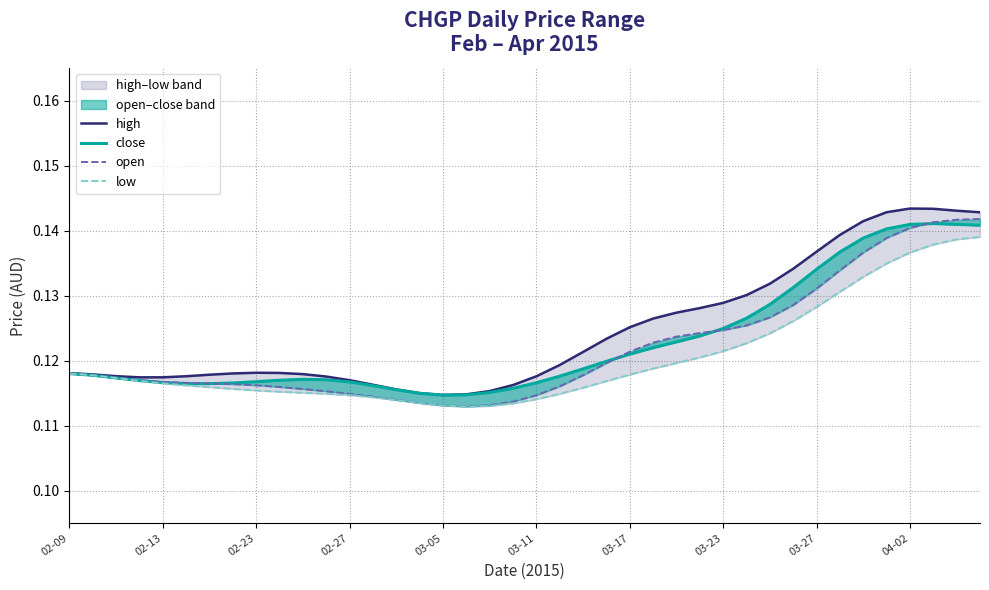

True or false: low has a value of 0.2 at 02-23.

False